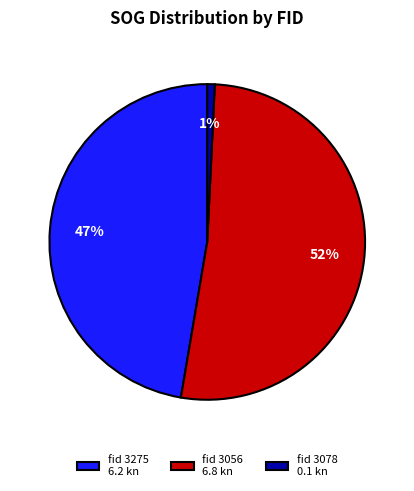

Rank the categories by value from highest to lowest.

fid 3056 6.8 kn, fid 3275 6.2 kn, fid 3078 0.1 kn